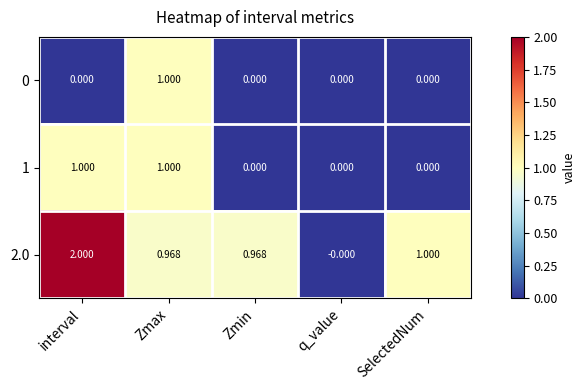

At which label is 2.0 closest to 1?

SelectedNum